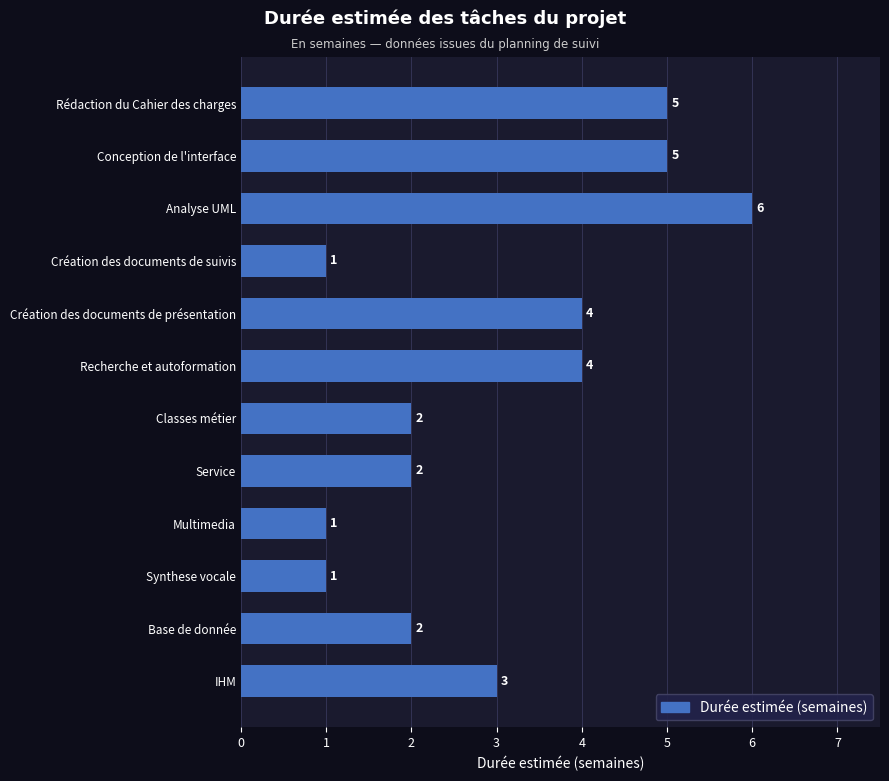

What is the approximate value at Rédaction du Cahier des charges?

5